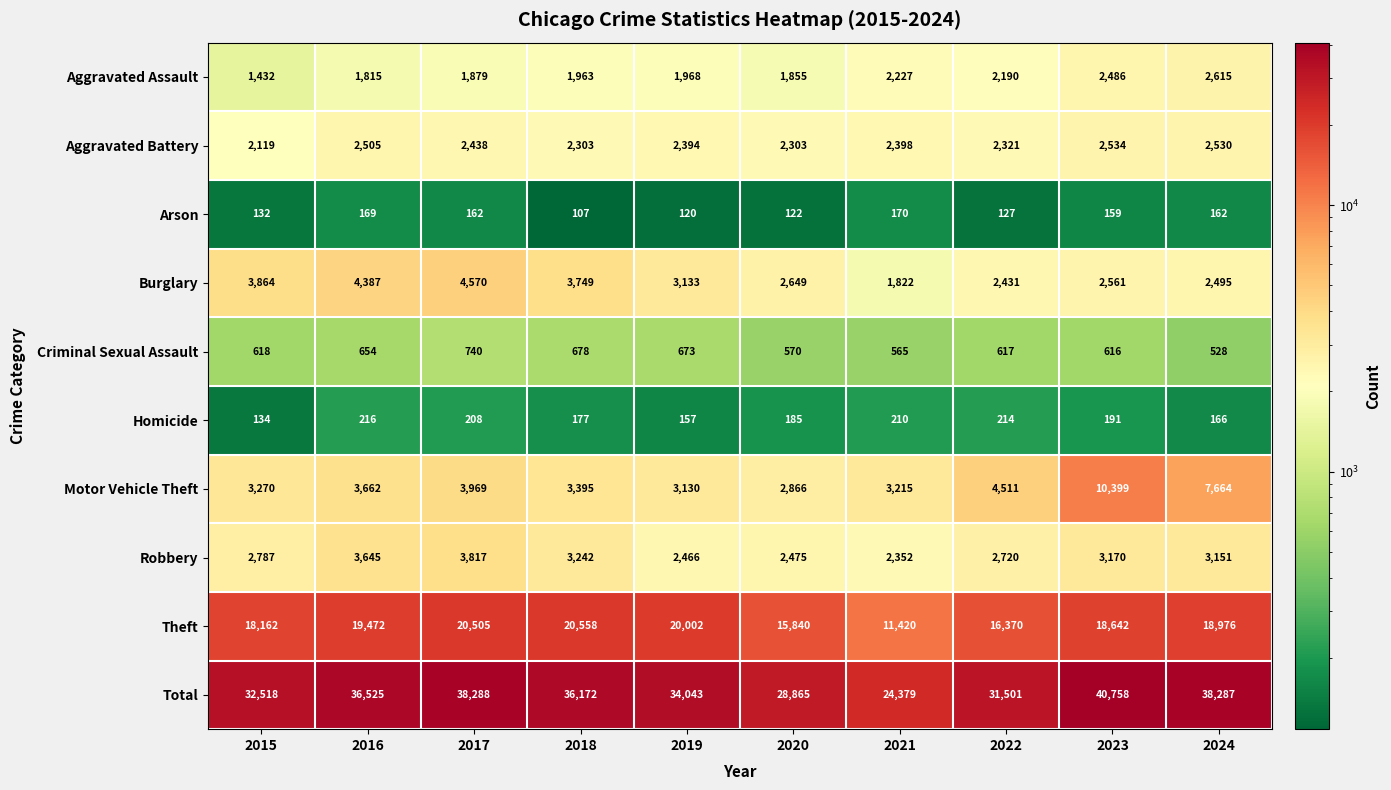

Which series has the largest range (max minus min)?

Total